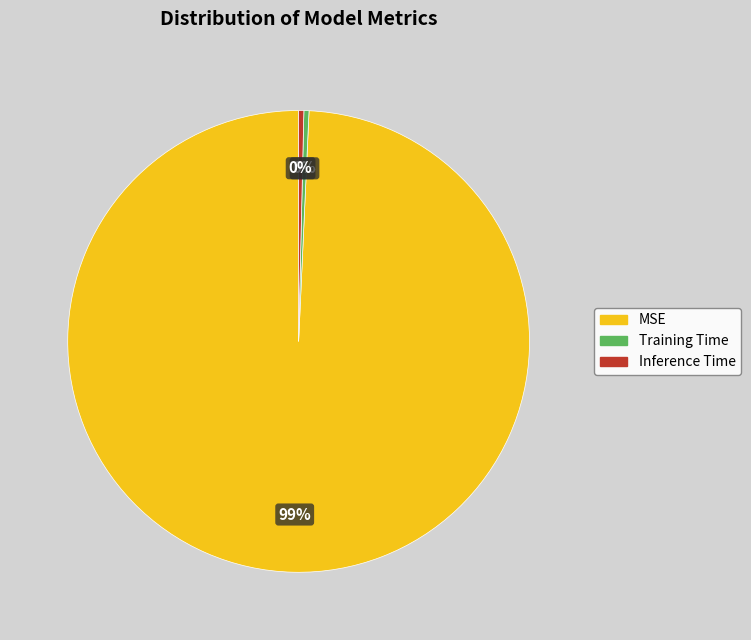

Combined, do MSE and Training Time account for over 50%?

Yes